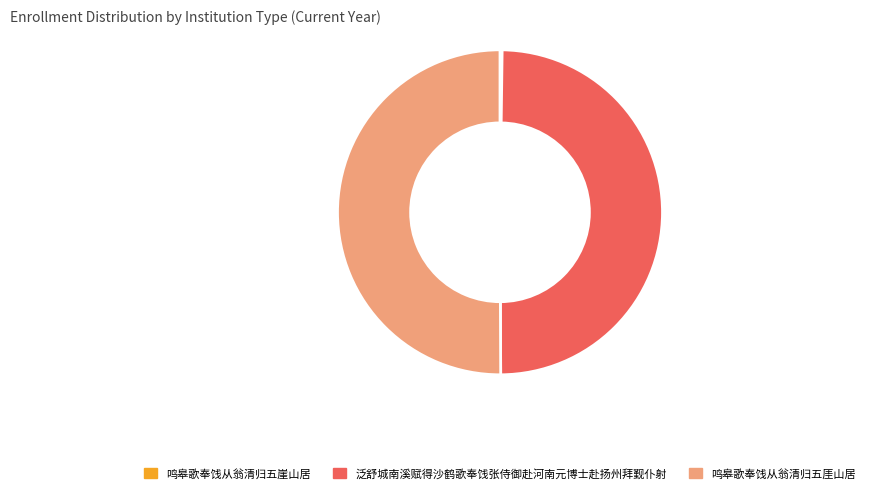

Approximately how many times larger is the value at 泛舒城南溪赋得沙鹤歌奉饯张侍御赴河南元博士赴扬州拜觐仆射 compared to 鸣皋歌奉饯从翁清归五厓山居?

1.0